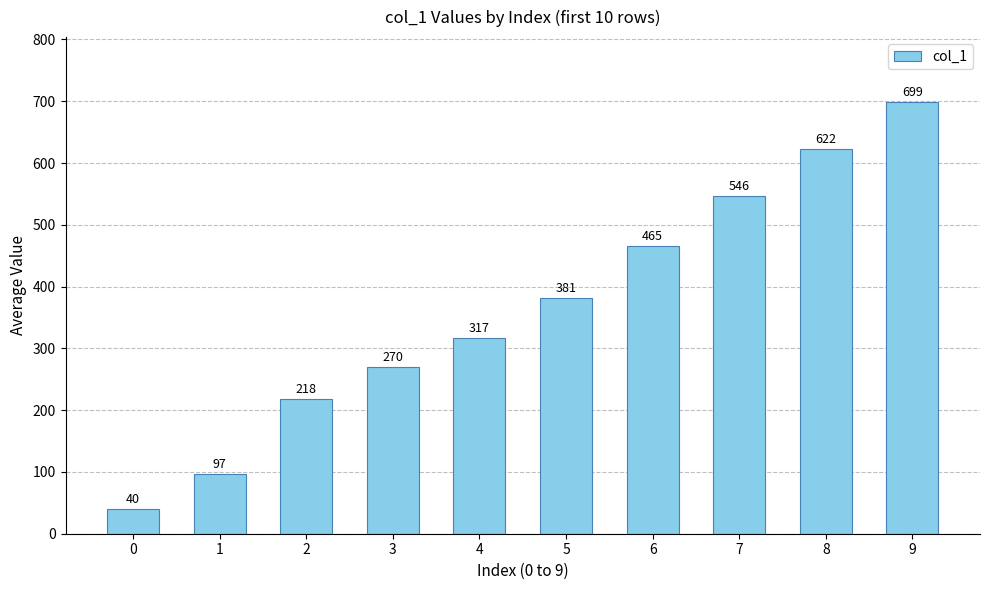

What is the difference between the values at 6 and 8?

157